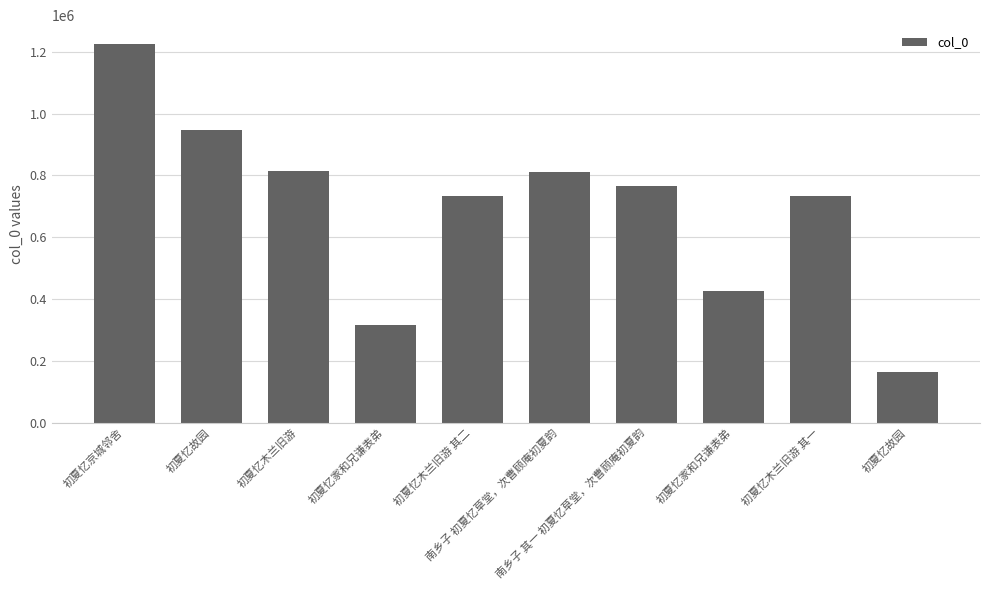

How many series are shown in this chart?

1